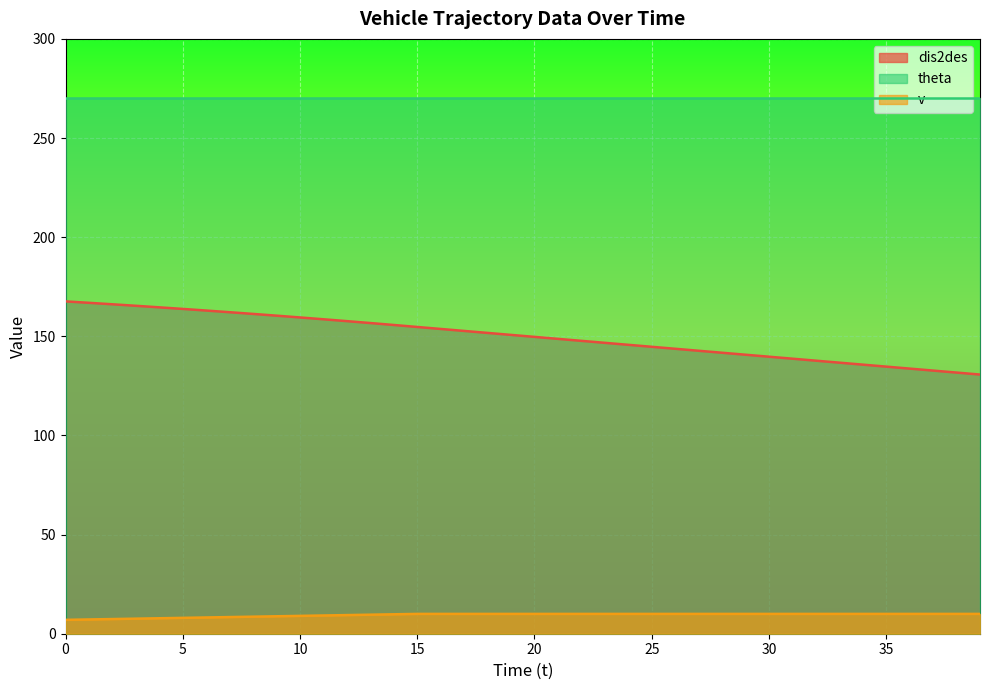

What is the difference between the dis2des values at 24 and 16?

8.0